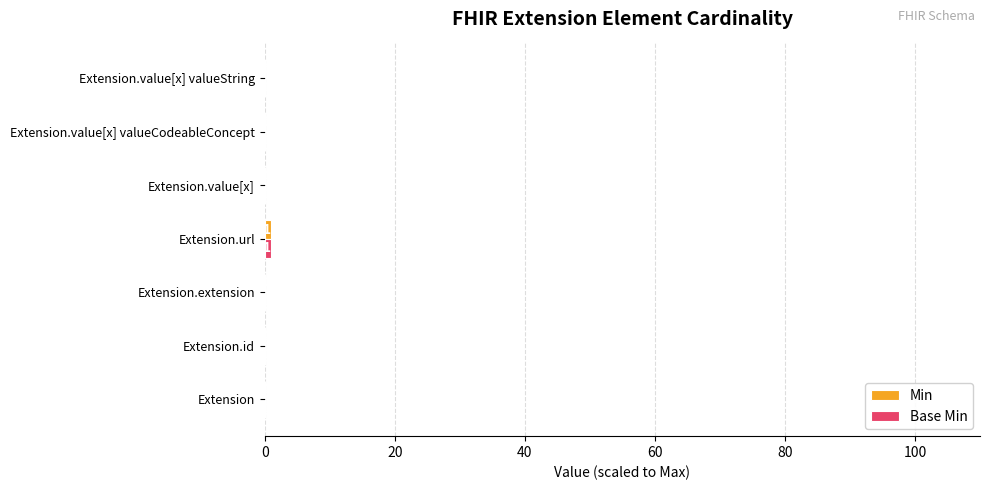

At which category is the sum across all series the highest?

Extension.url